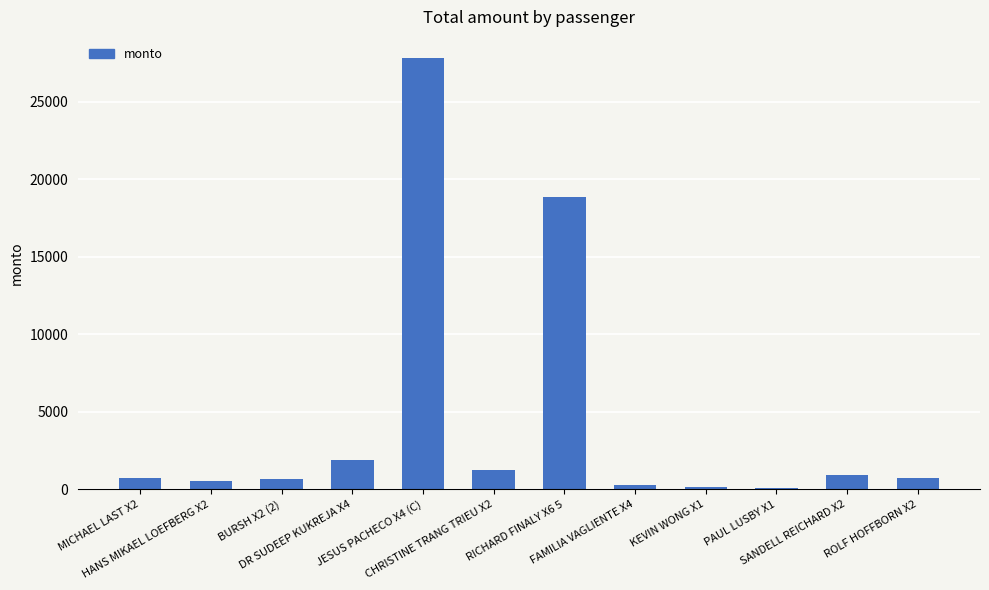

What is the maximum value shown in the chart?

27779.6